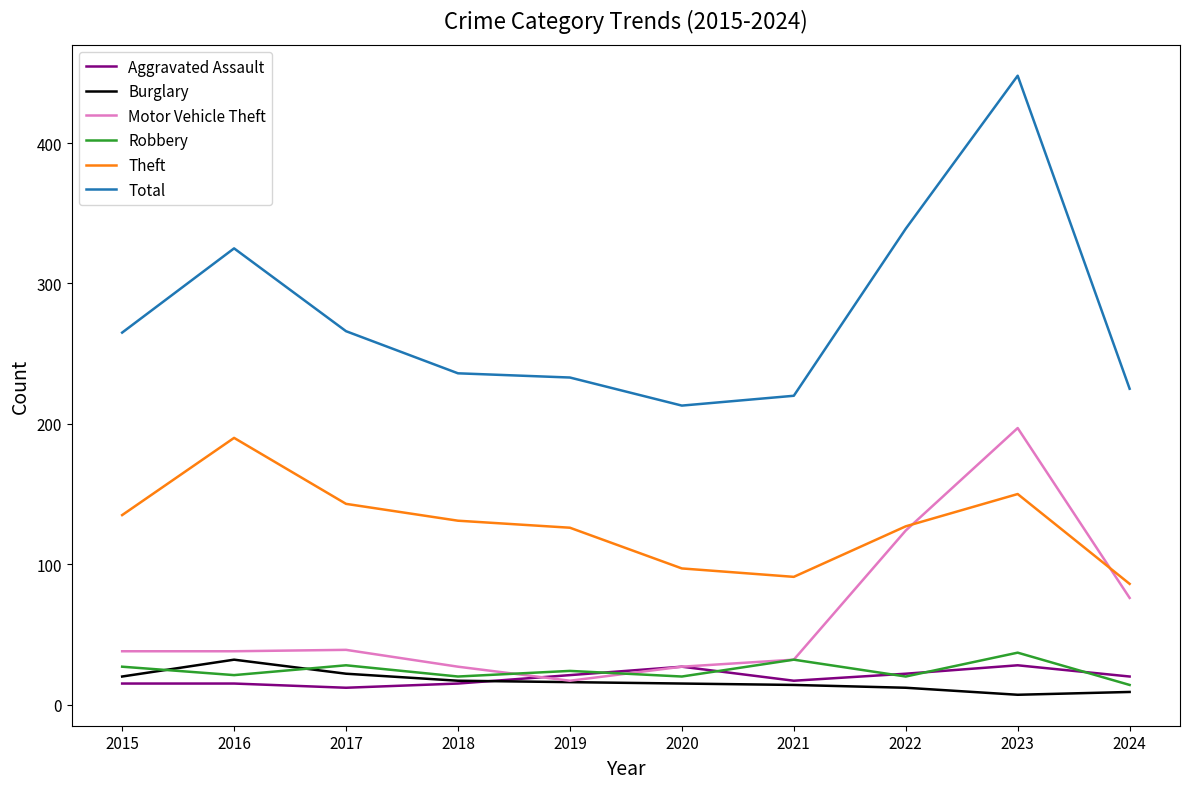

What is the difference between the second highest and minimum values in the Burglary series?

15